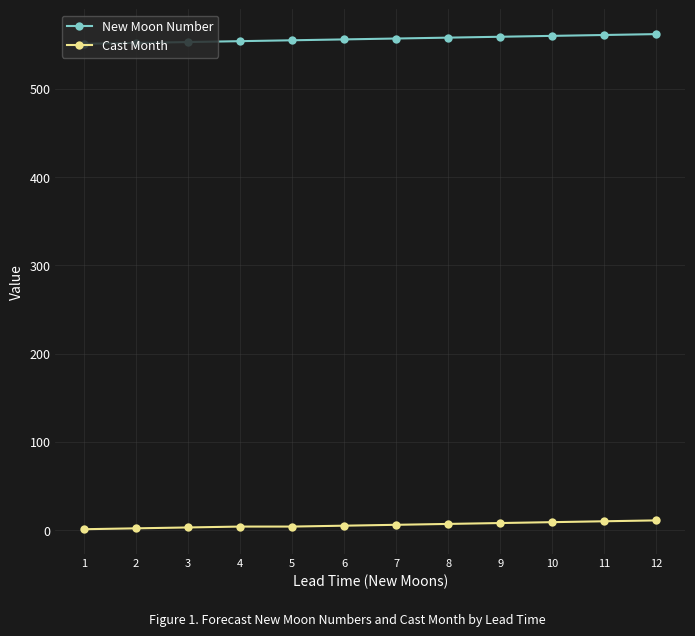

True or false: New Moon Number and Cast Month intersect in this chart.

False